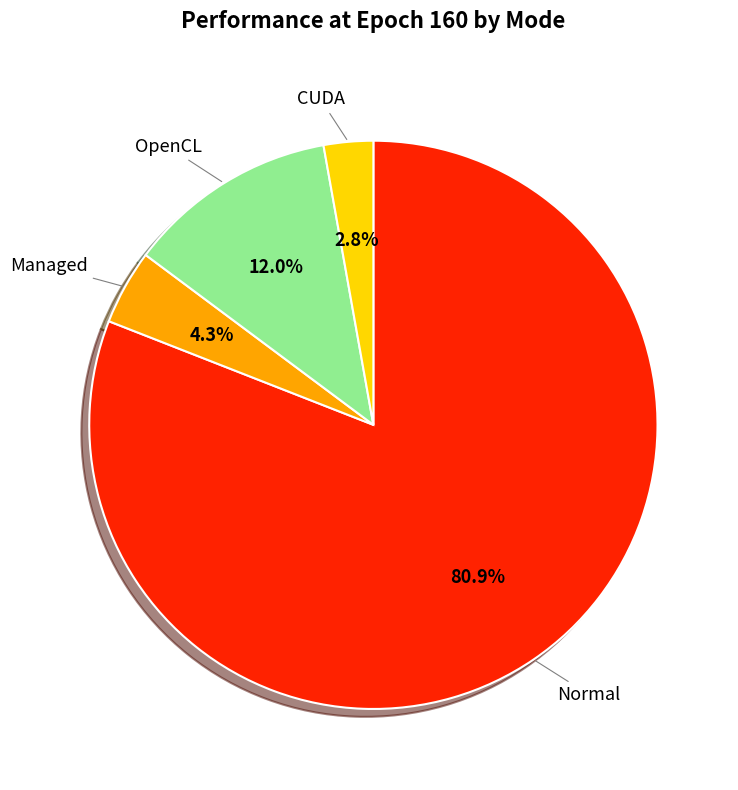

Does any single category account for the majority?

Yes